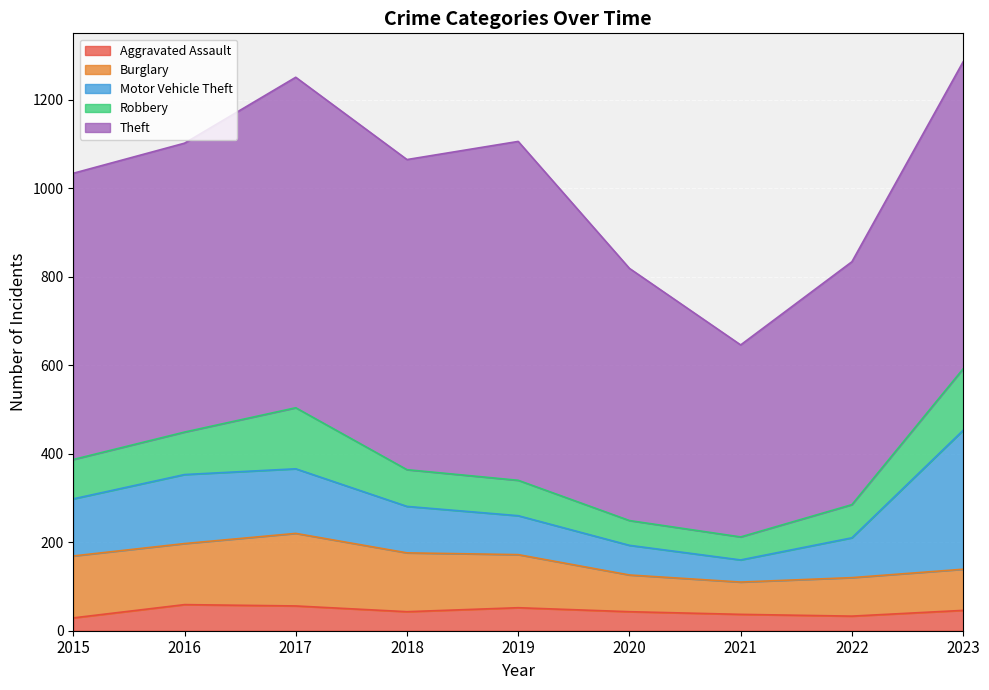

How many distinct data groups are displayed?

5